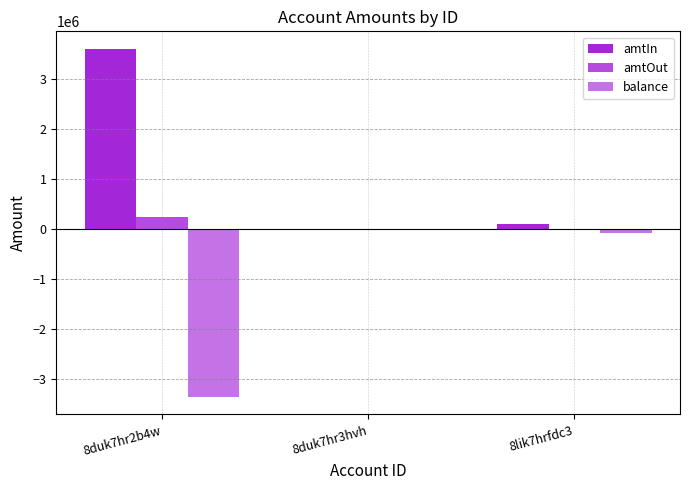

Rank the series at 8duk7hr3hvh from highest to lowest value.

amtOut, balance, amtIn